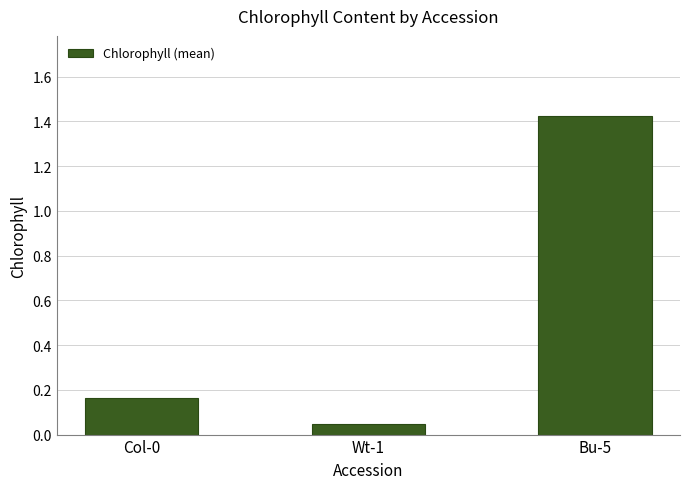

Which category has the lowest value across all series?

Wt-1